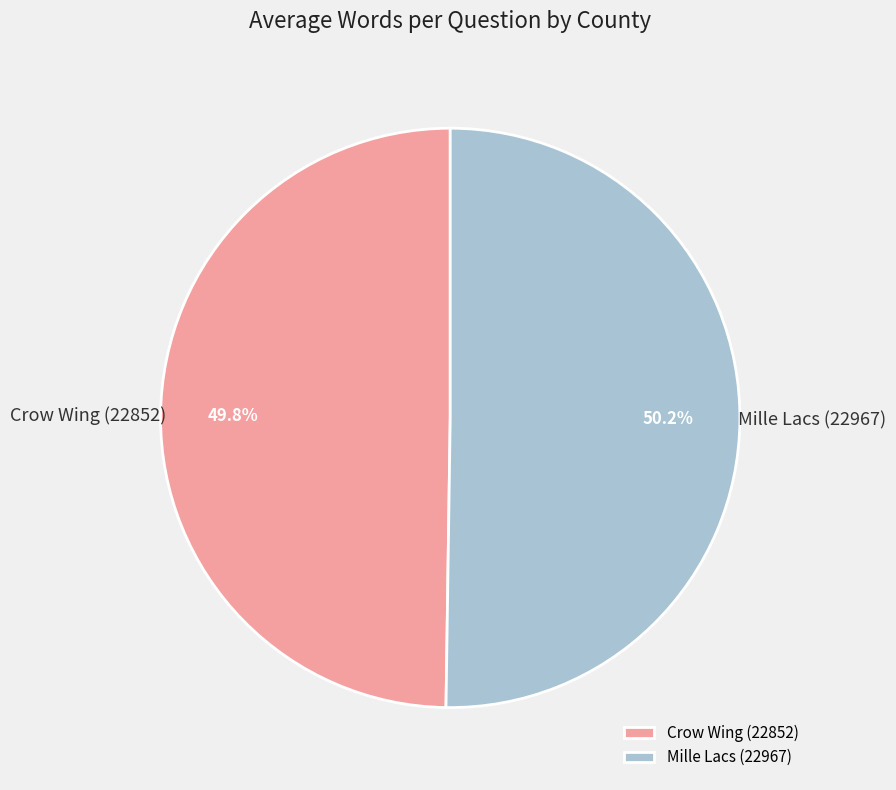

To the nearest percent, what is the average slice percentage?

50%